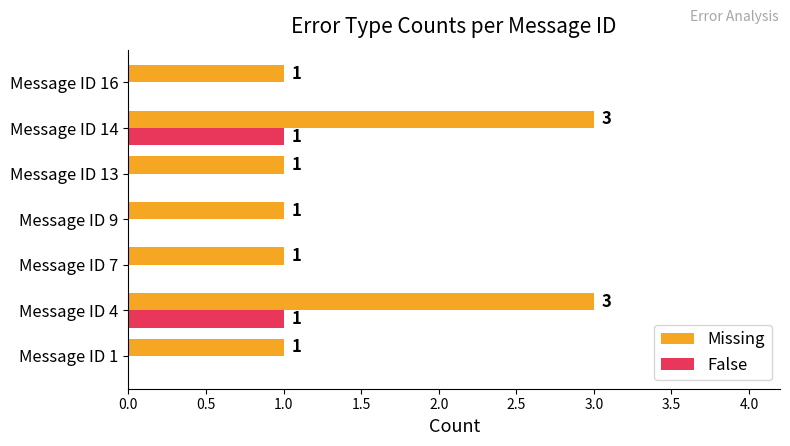

How many Missing values are between 1 and 3?

7